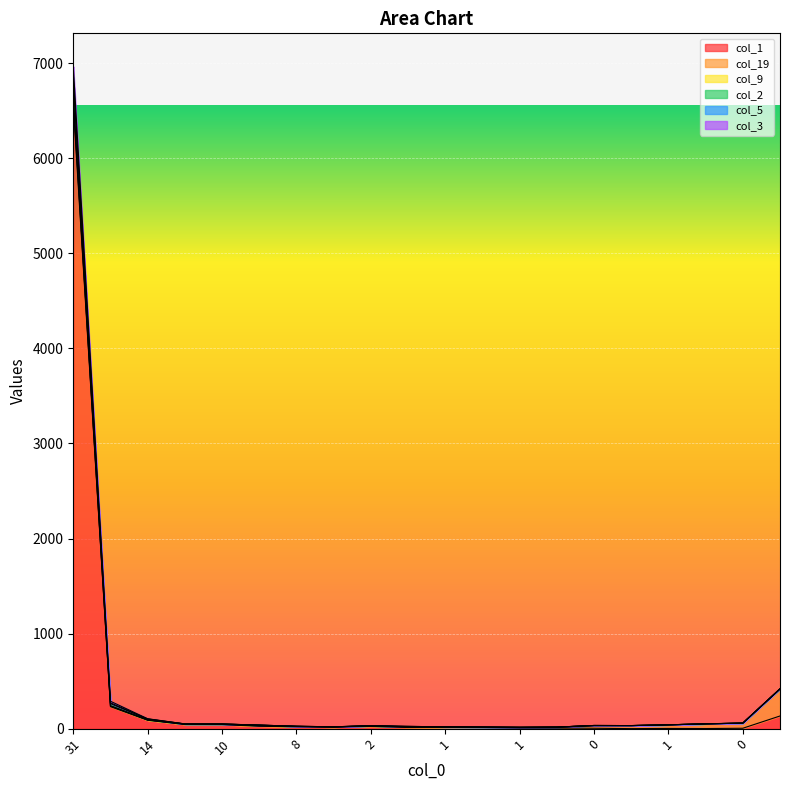

In col_5, how many points are higher than both neighbors (excluding endpoints)?

2